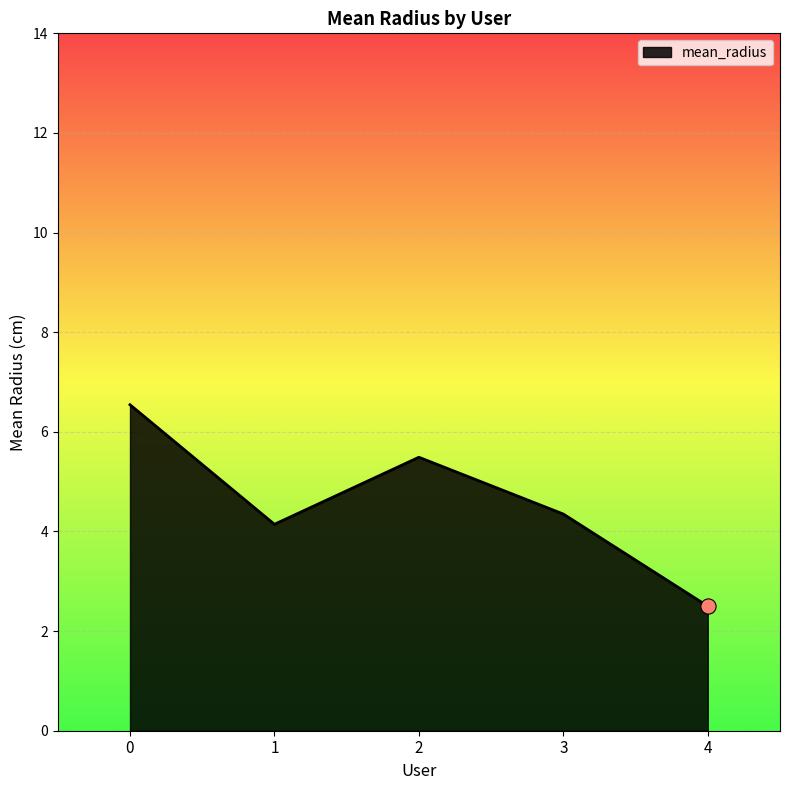

What is the ratio of the value at 0 to the value at 4?

2.6